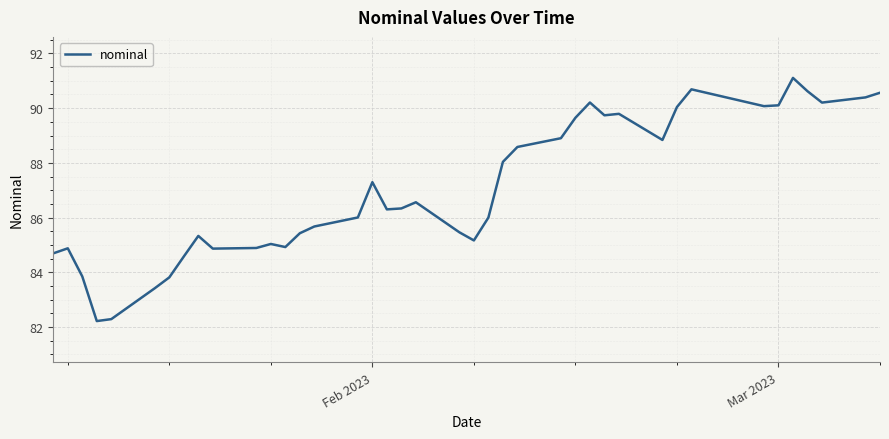

What is the sum of all values?

3482.5